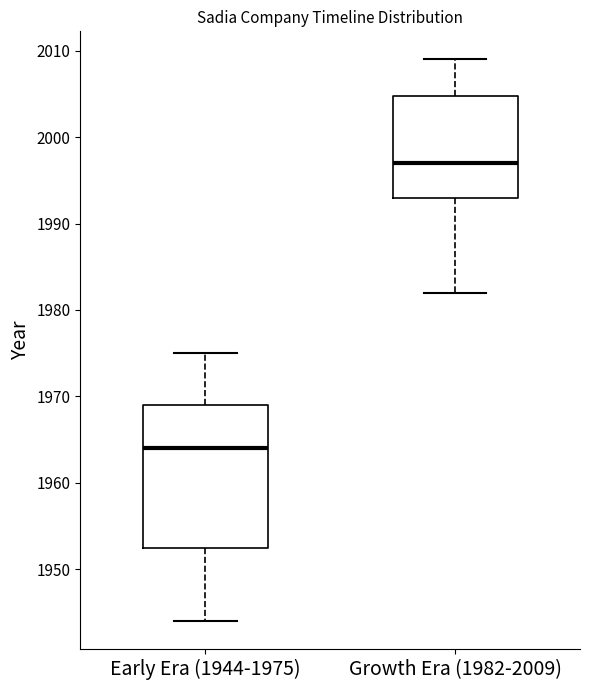

Where is the upper edge of the box for Growth Era (1982-2009) on the y-axis? The values are not printed on the chart, so give them approximately, as read against the axis.

2005